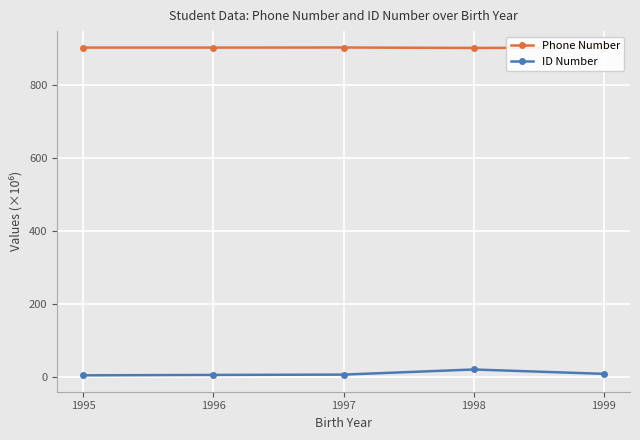

How many lines are shown in the chart?

2